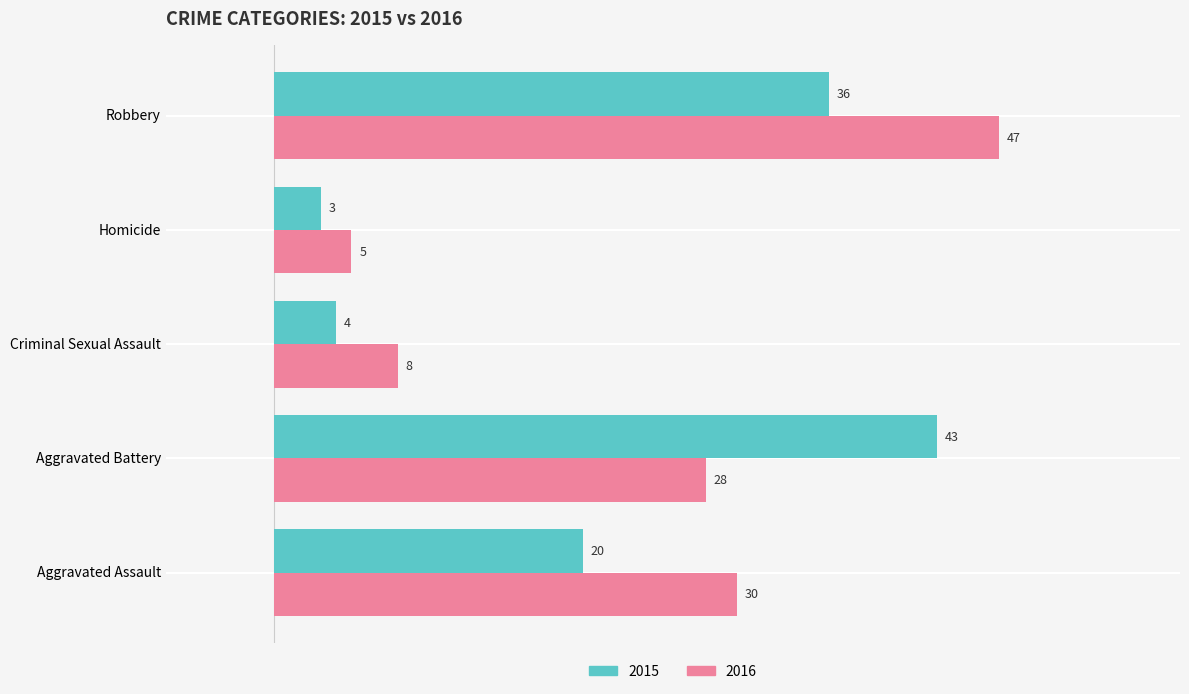

At which label does 2015 reach its peak?

Aggravated Battery